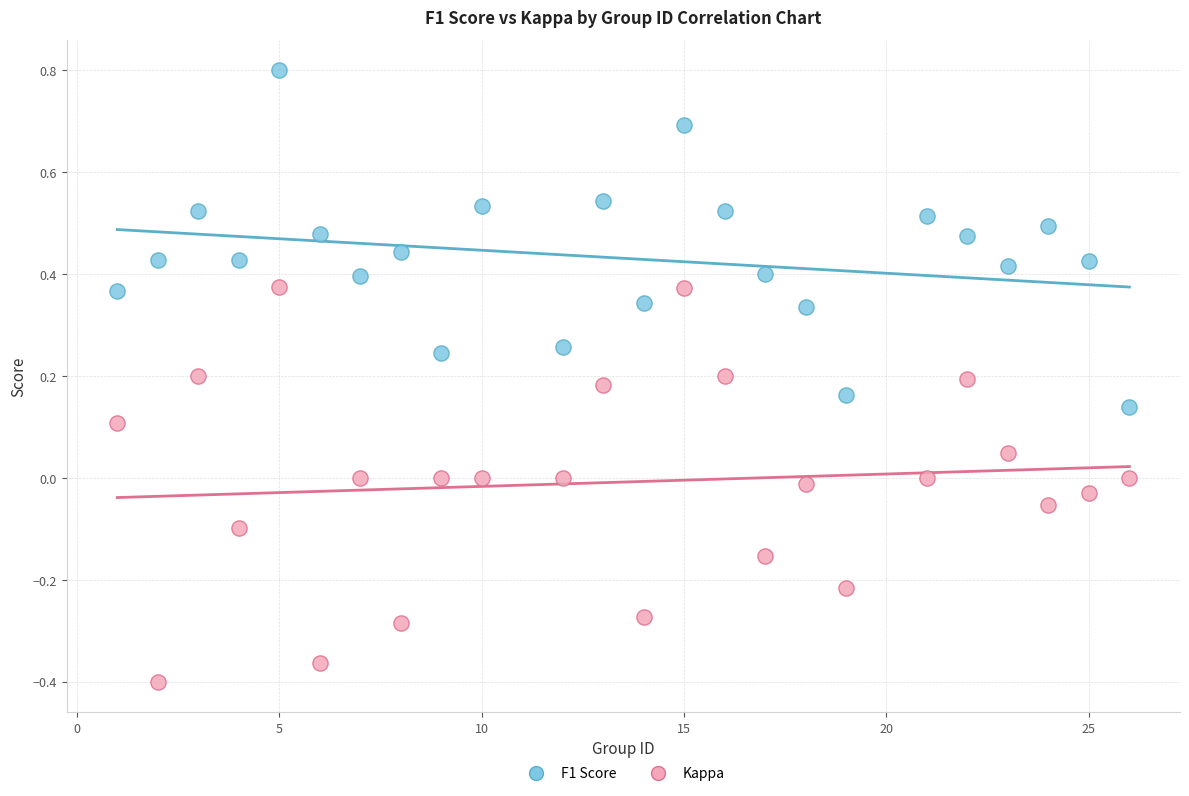

Which series contains the highest Y value?

F1 Score